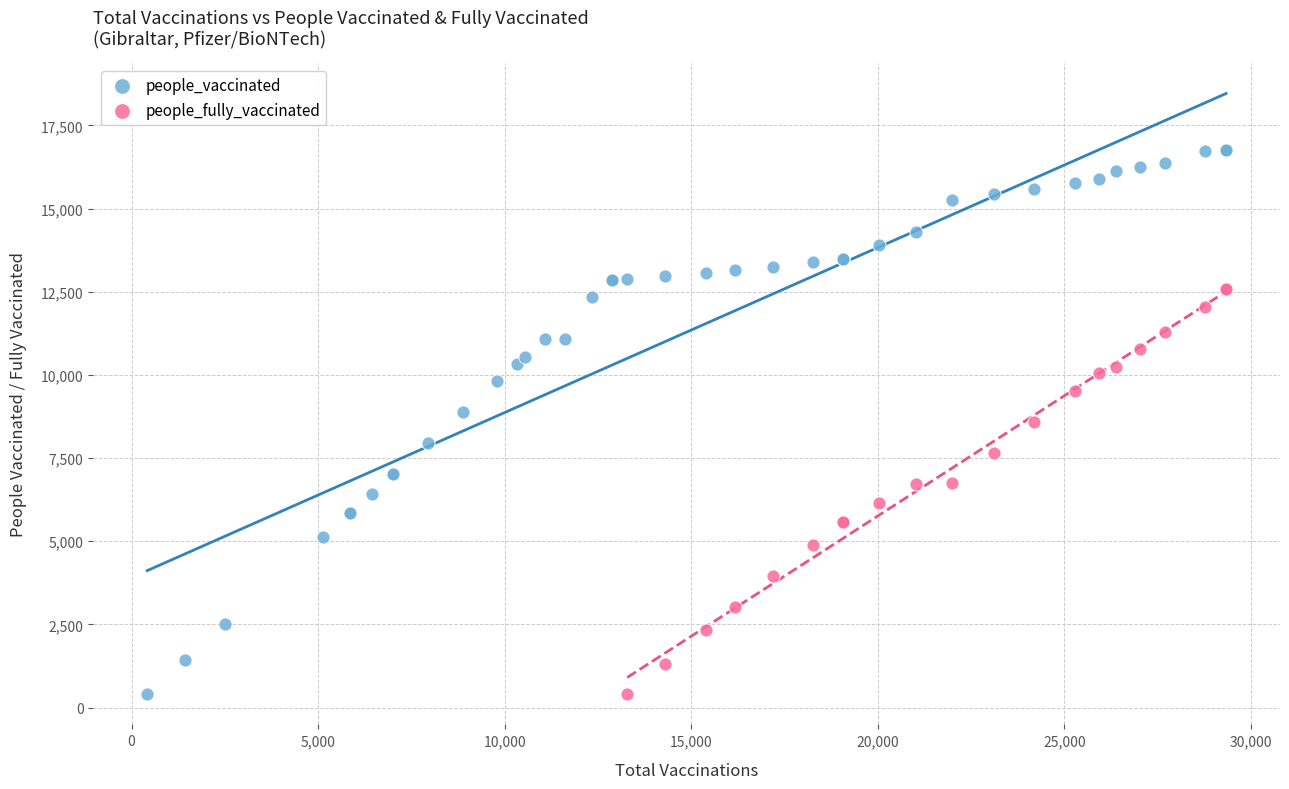

Which series contains the highest Y value?

people_vaccinated